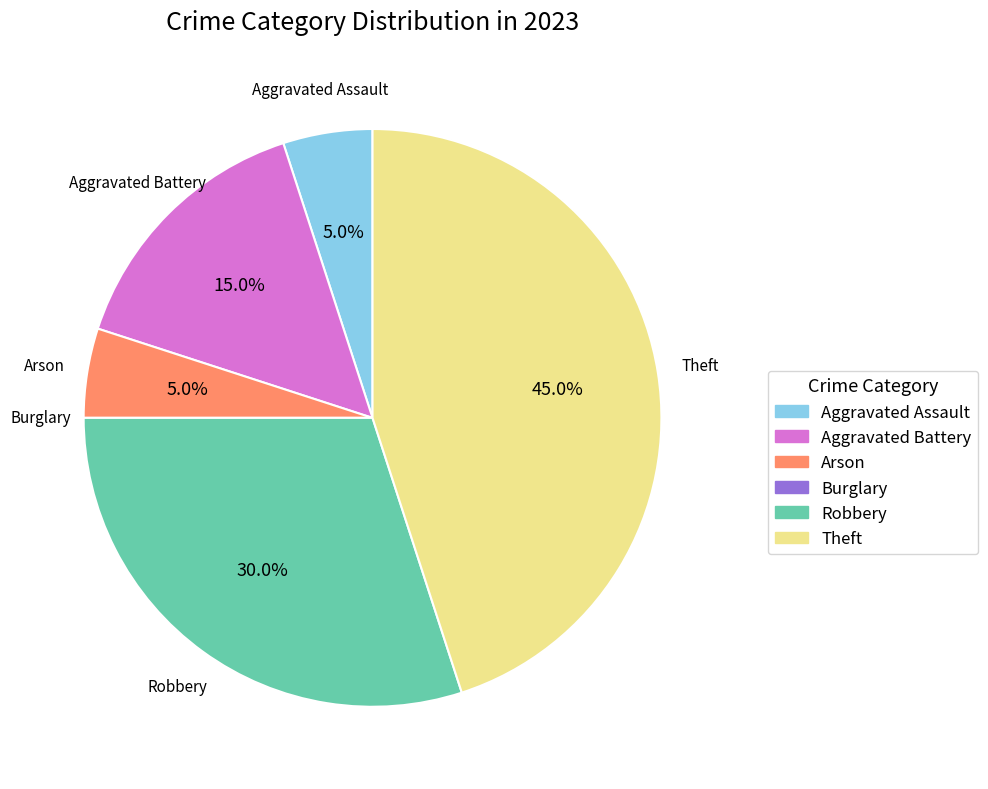

Does Aggravated Battery account for over 50% of the chart?

No